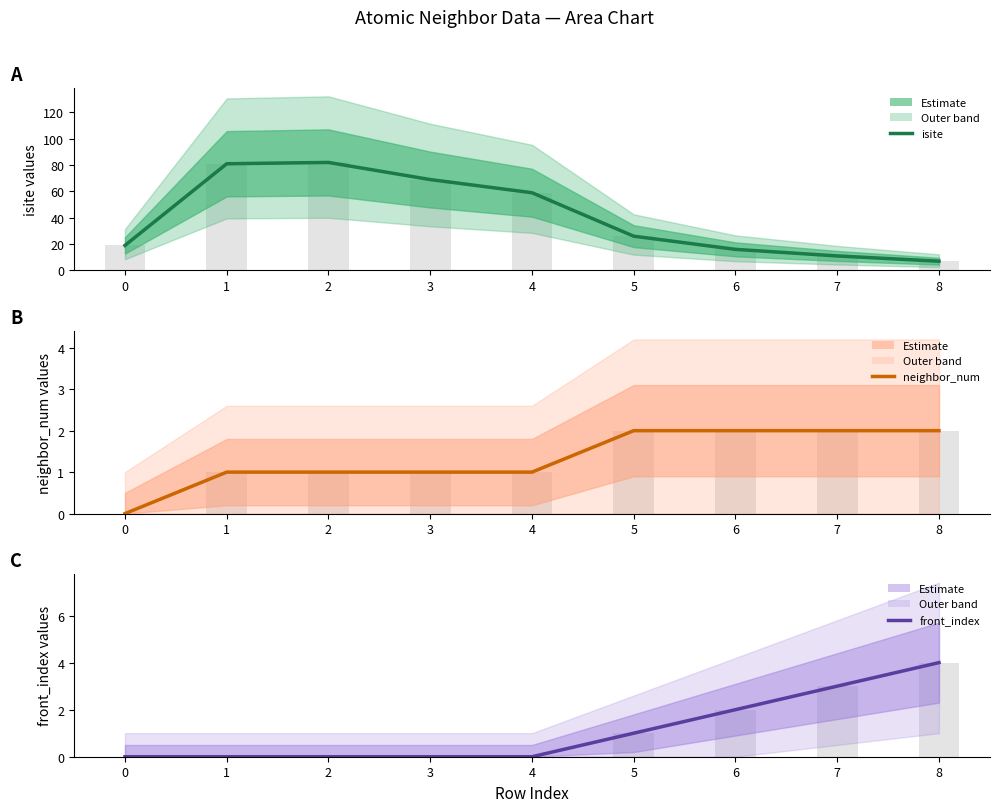

At how many categories does at least one series exceed 20?

5